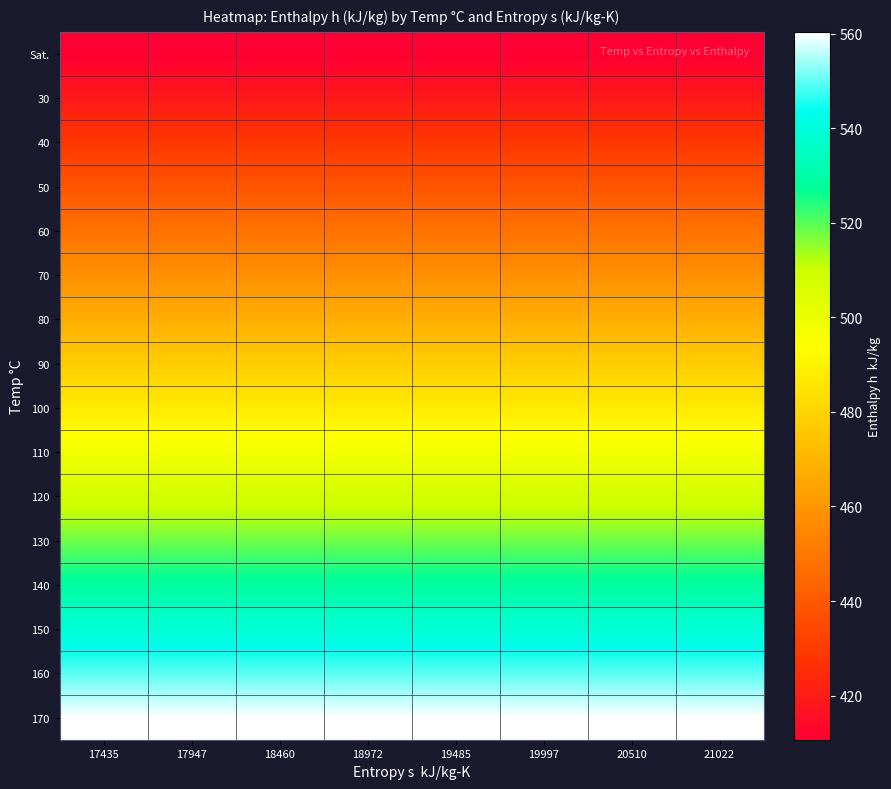

Which has a higher value, 21022 or 20510?

21022